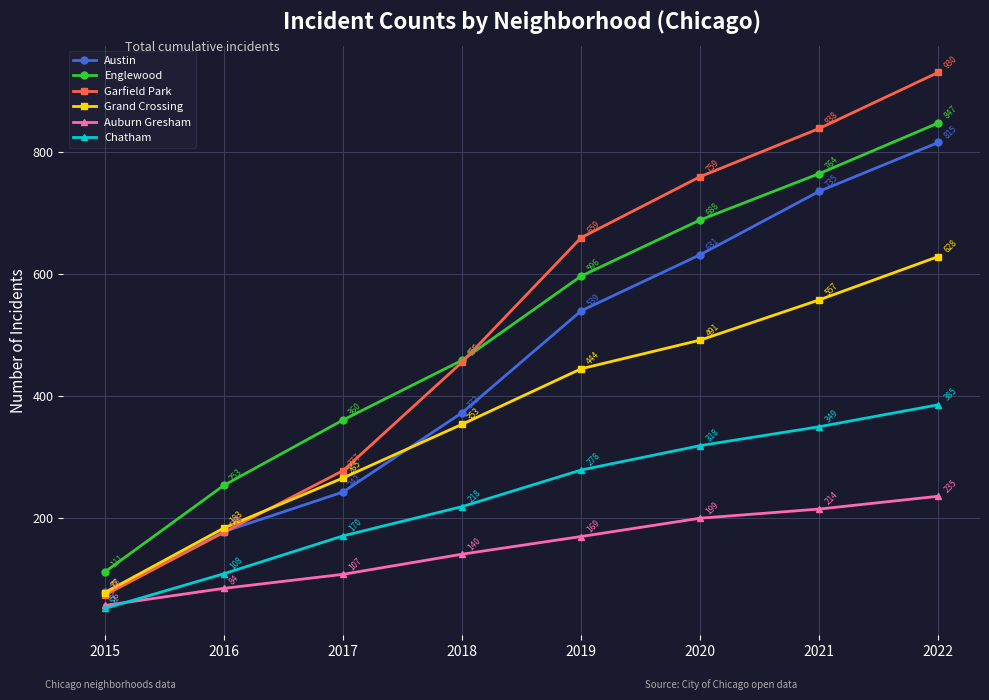

Which series changed the most between 2015 and 2021?

Garfield Park